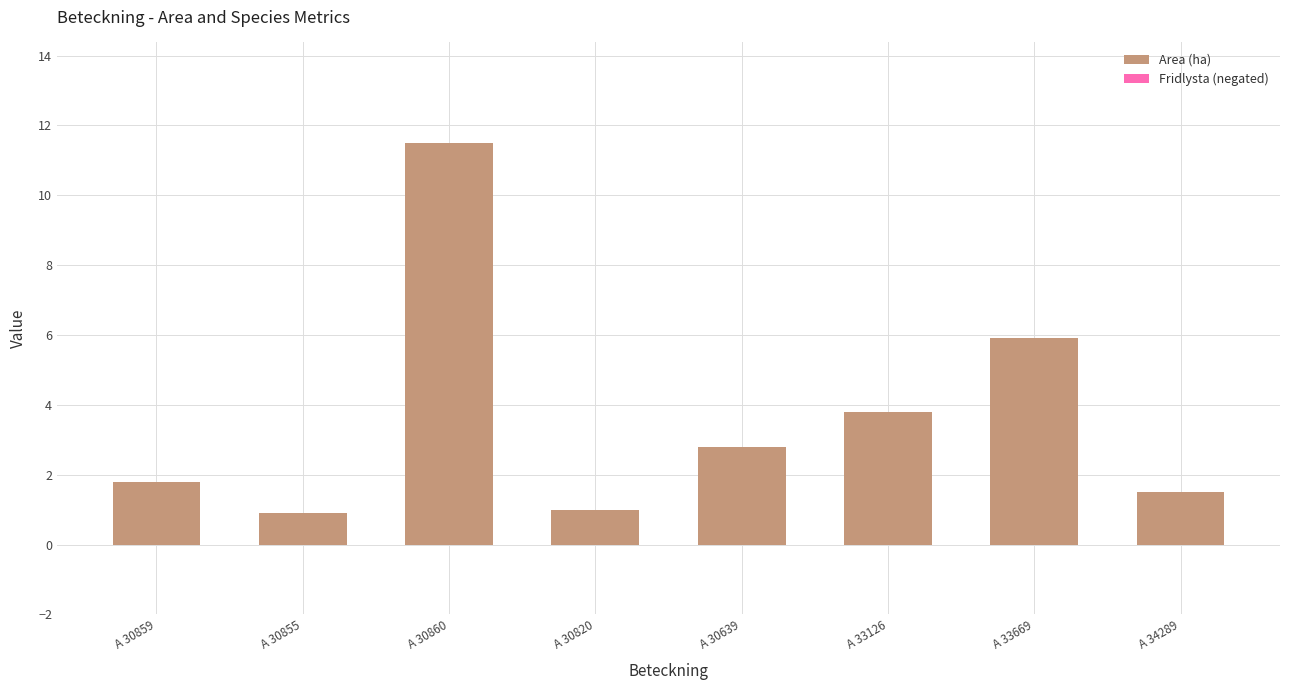

What is the sum of the values at A 33126 and A 30860?

15.3